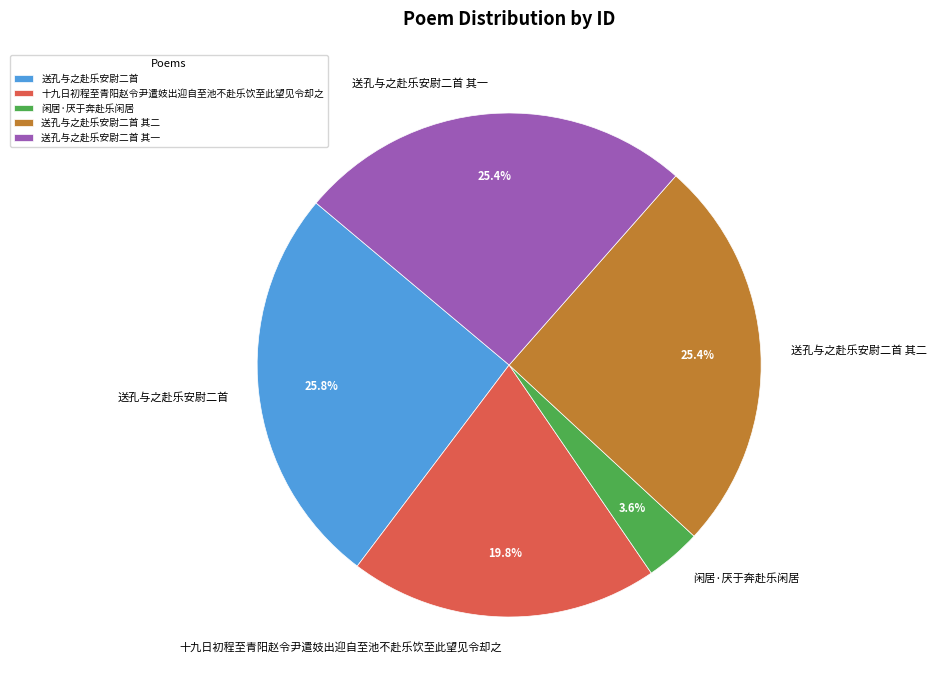

Which has a higher value, 闲居·厌于奔赴乐闲居 or 十九日初程至青阳赵令尹遣妓出迎自至池不赴乐饮至此望见令却之?

十九日初程至青阳赵令尹遣妓出迎自至池不赴乐饮至此望见令却之